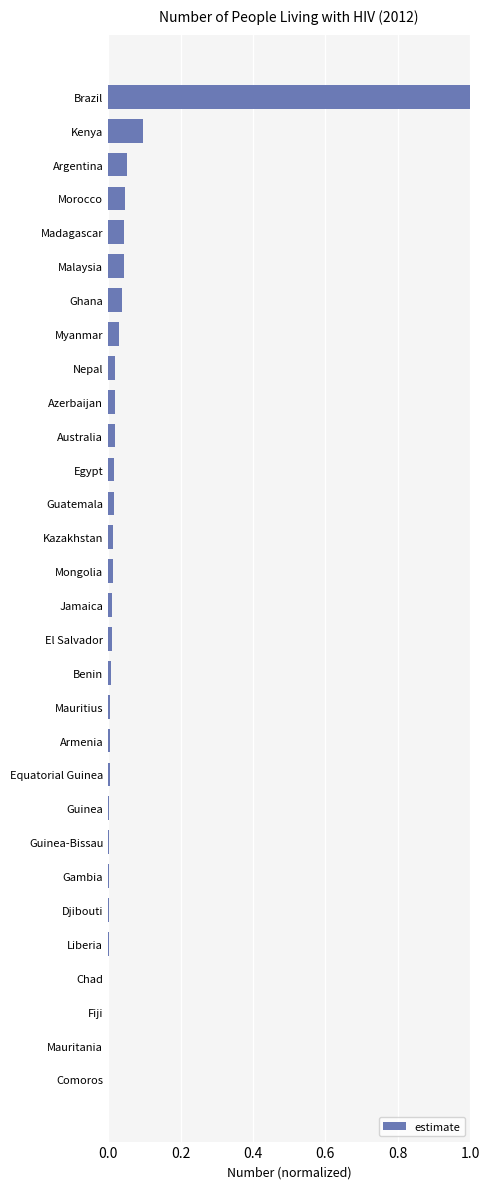

What is the greatest value displayed?

1.0